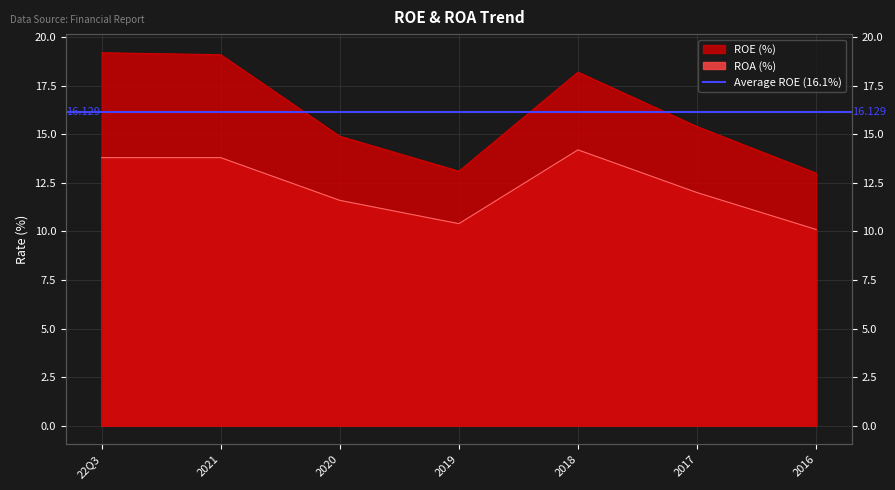

At which label is ROE (%) closest to 16?

2017